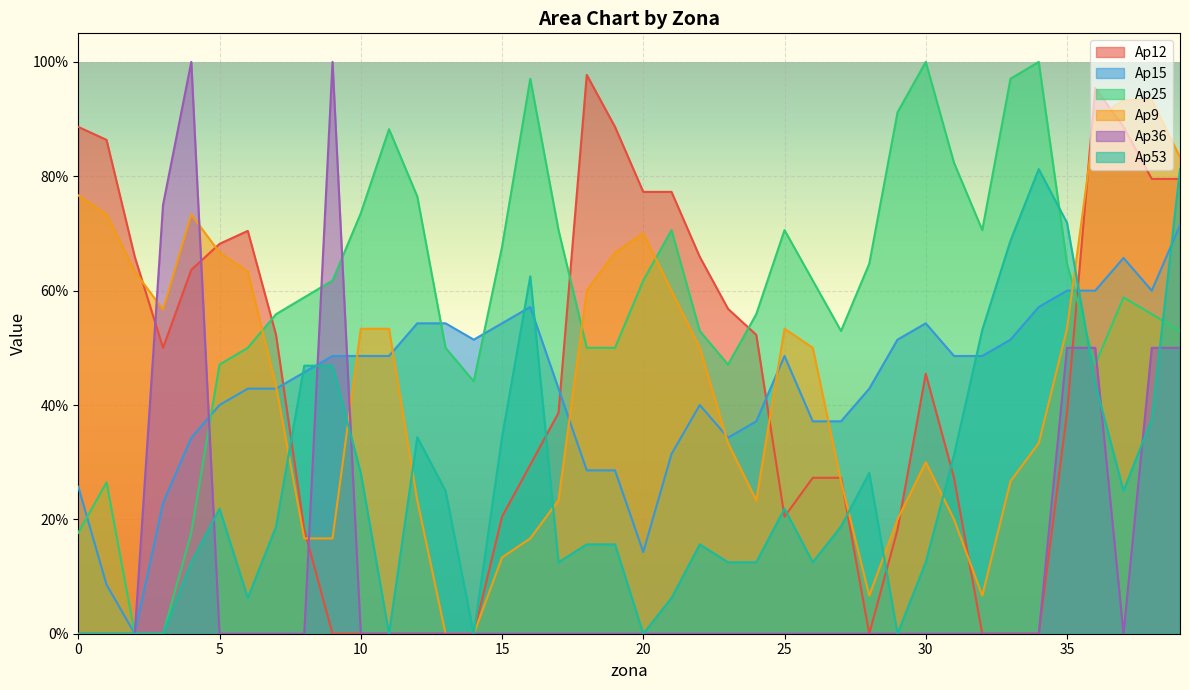

Is it true that Ap9 equals 0.1 at 32?

True